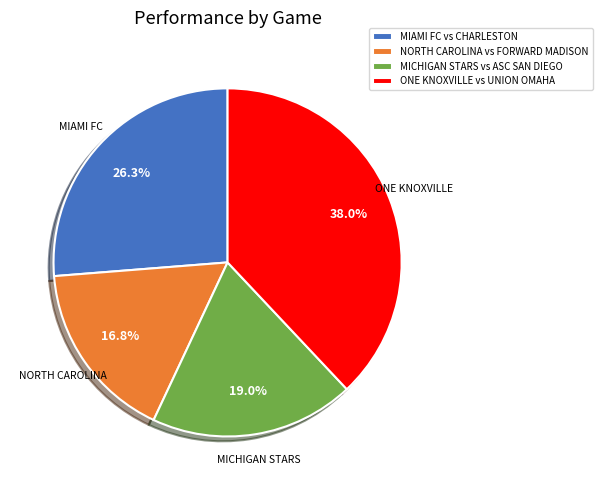

Which slice is the largest?

ONE KNOXVILLE vs UNION OMAHA